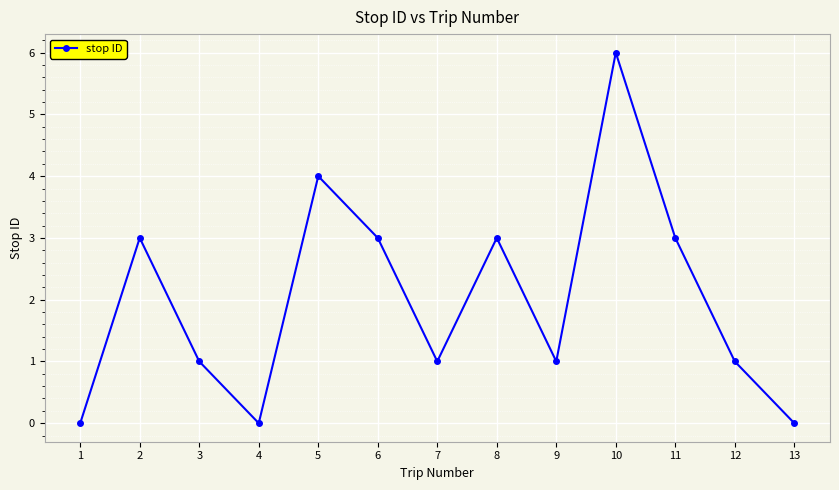

What is the difference between the maximum and minimum values?

6